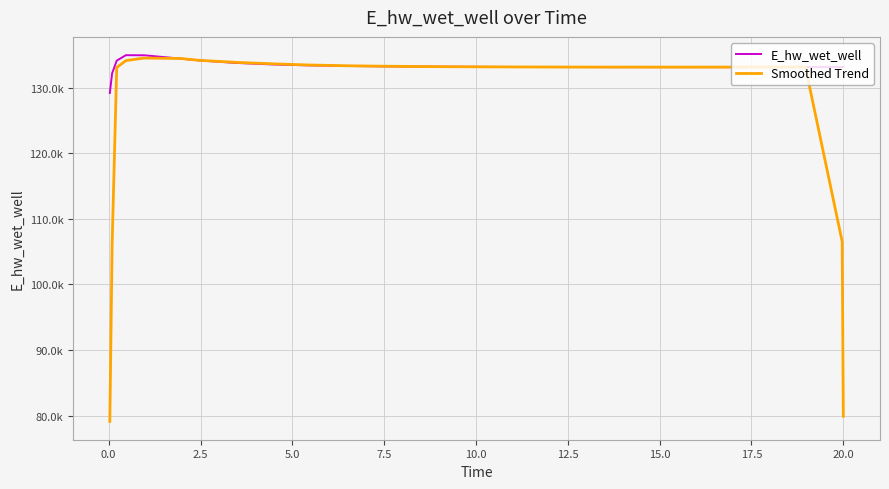

Which series ends up on top after the final intersection of Smoothed Trend and E_hw_wet_well?

E_hw_wet_well